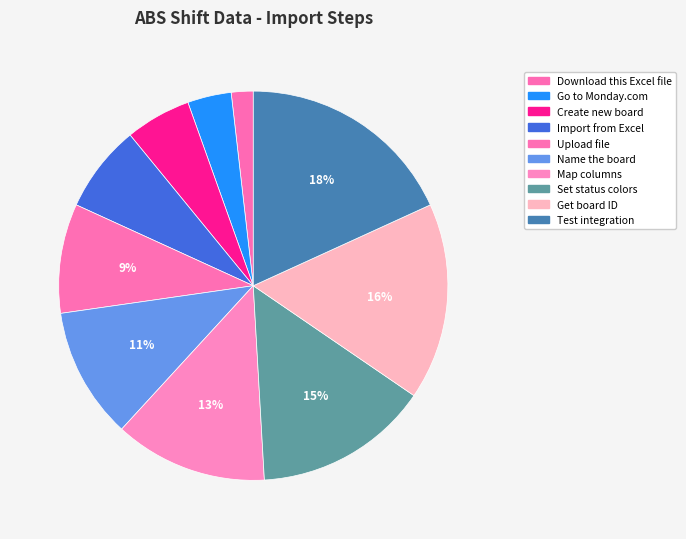

Does Get board ID account for over 50% of the chart?

No